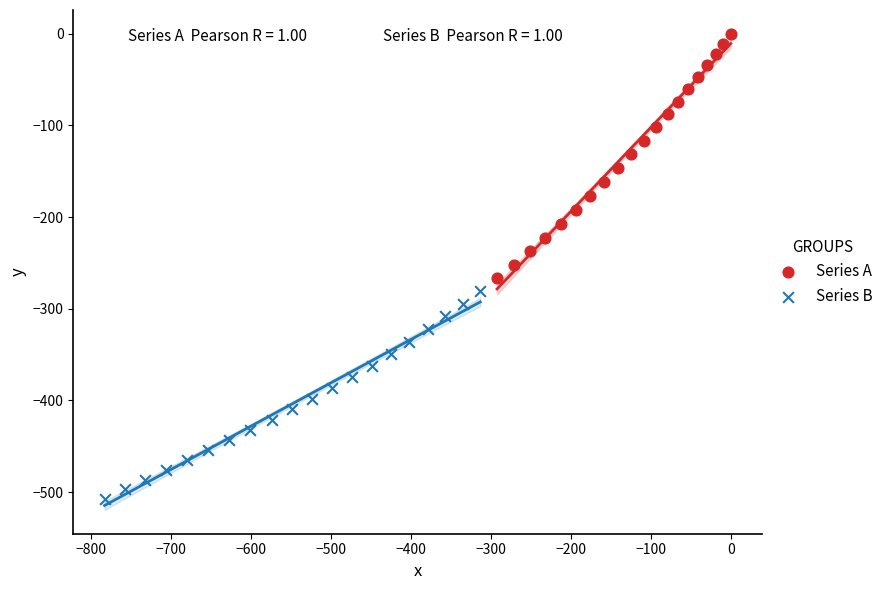

Which series has the widest spread of Y values?

Series A